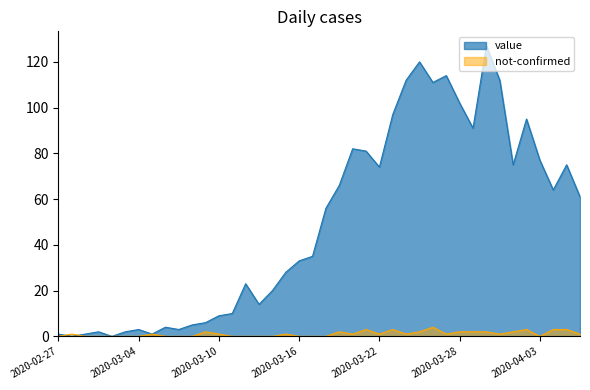

Which series has the widest spread of values?

value